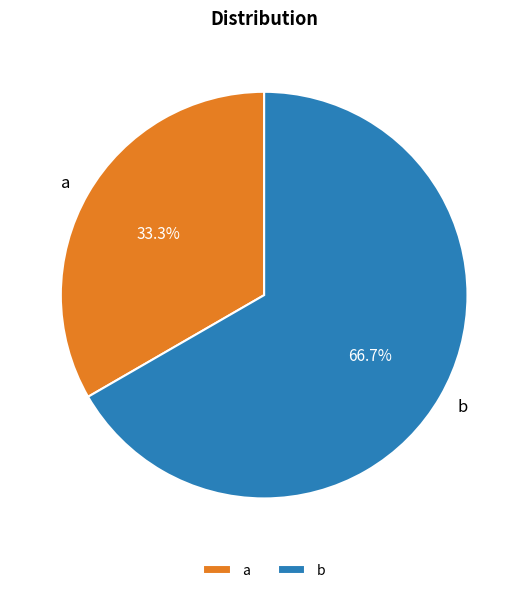

Which slice is the largest?

b